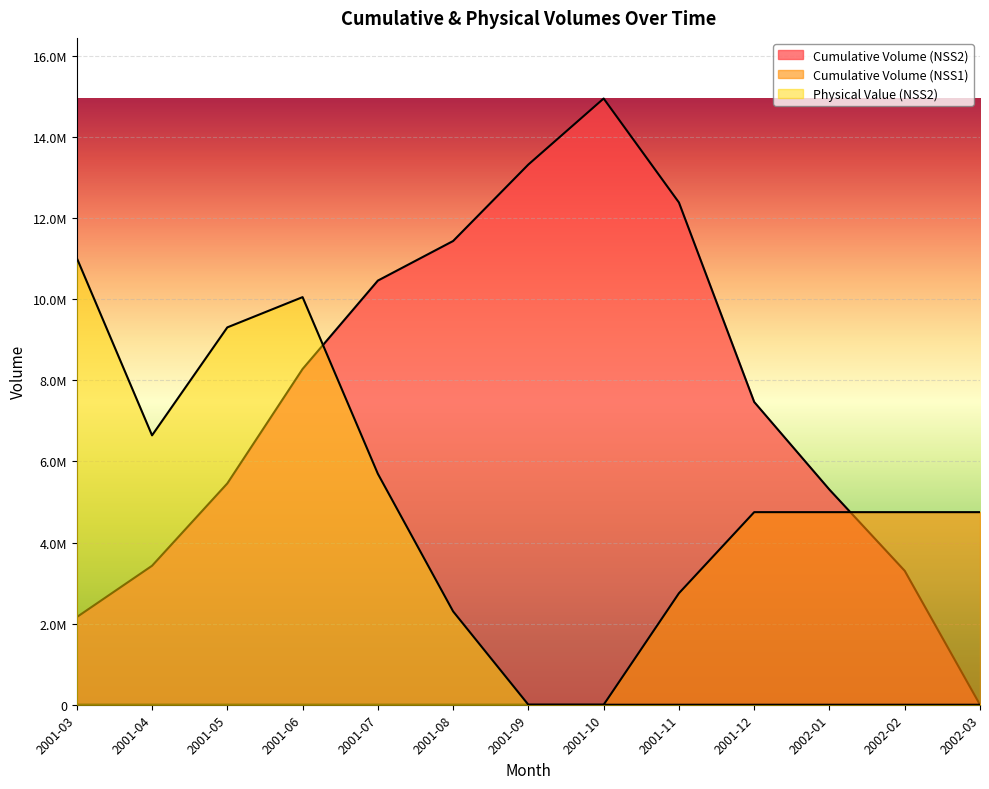

How many interior local valleys does the Physical Value (NSS2) series have?

1